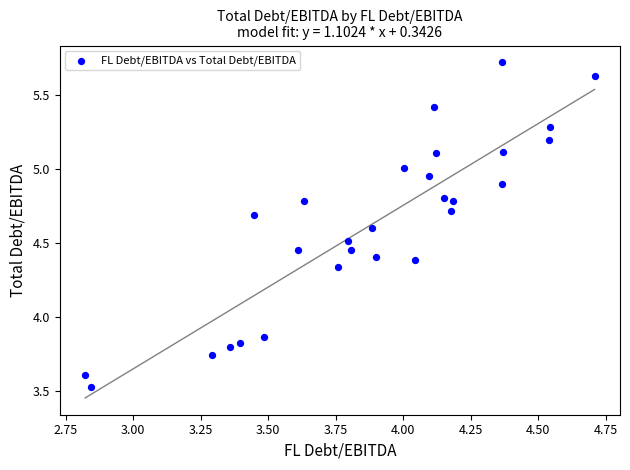

What is the range of Y values (max minus min)?

2.2